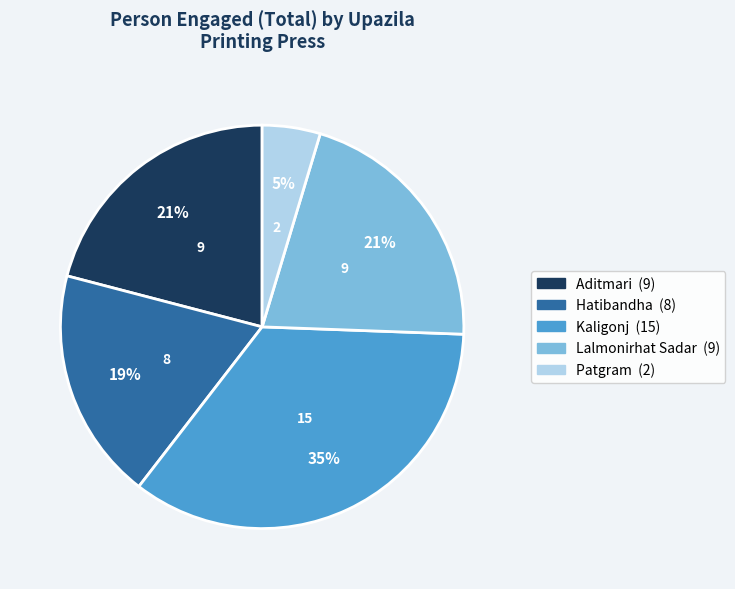

Combined, do Aditmari and Hatibandha account for over 50%?

No